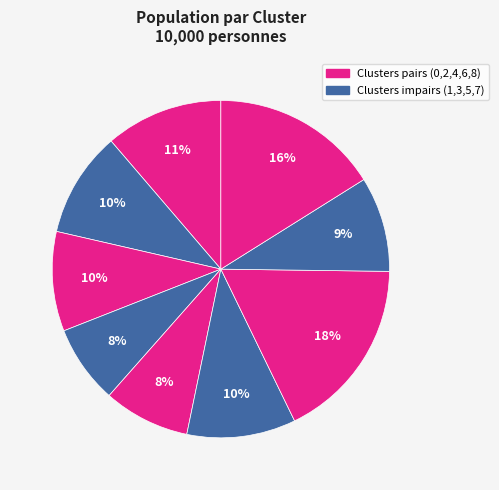

Count the number of slices in the pie.

9